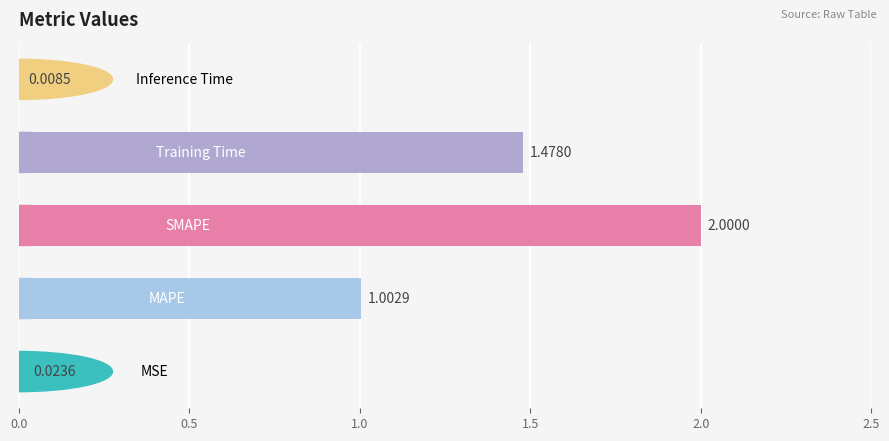

What is the average value?

0.9